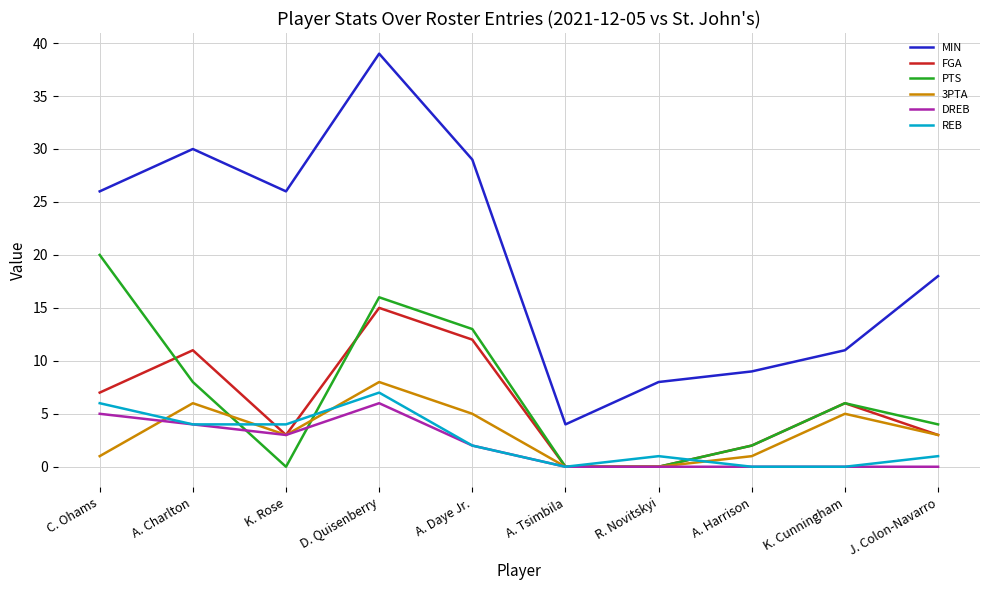

True or false: 3PTA has more than 2 interior local peaks.

True